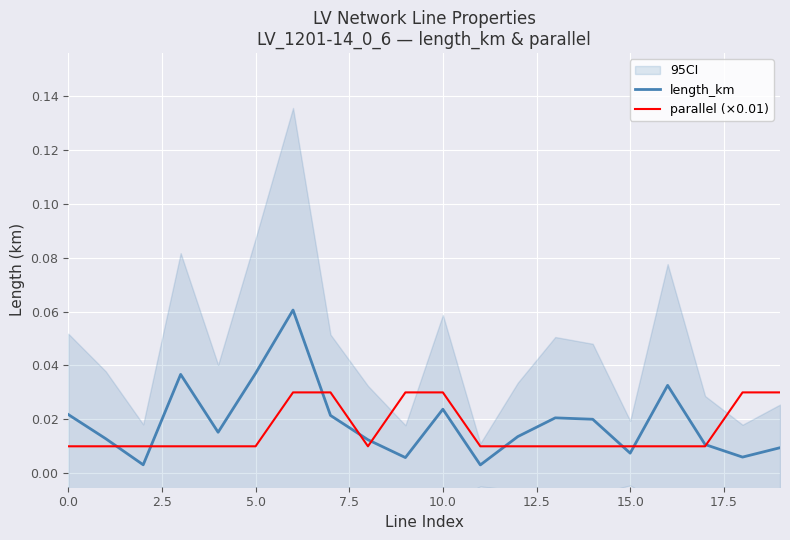

After their last crossing, which series has the higher values: length_km or parallel (×0.01)?

parallel (×0.01)